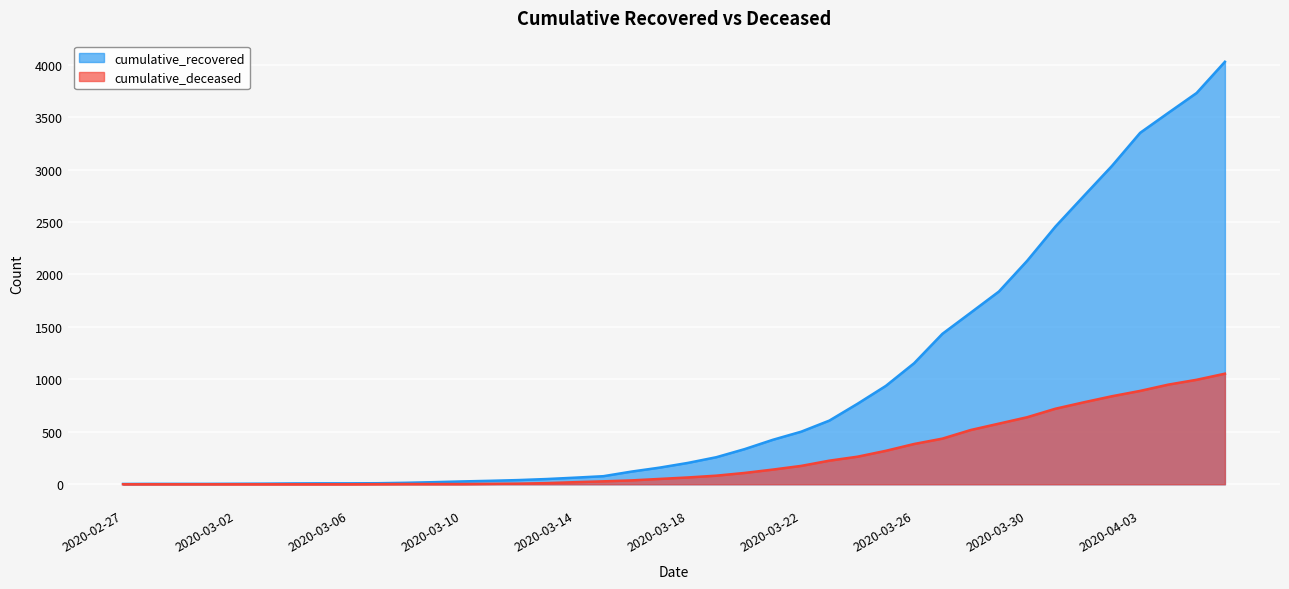

Where is cumulative_deceased nearest to the value 527?

2020-03-28